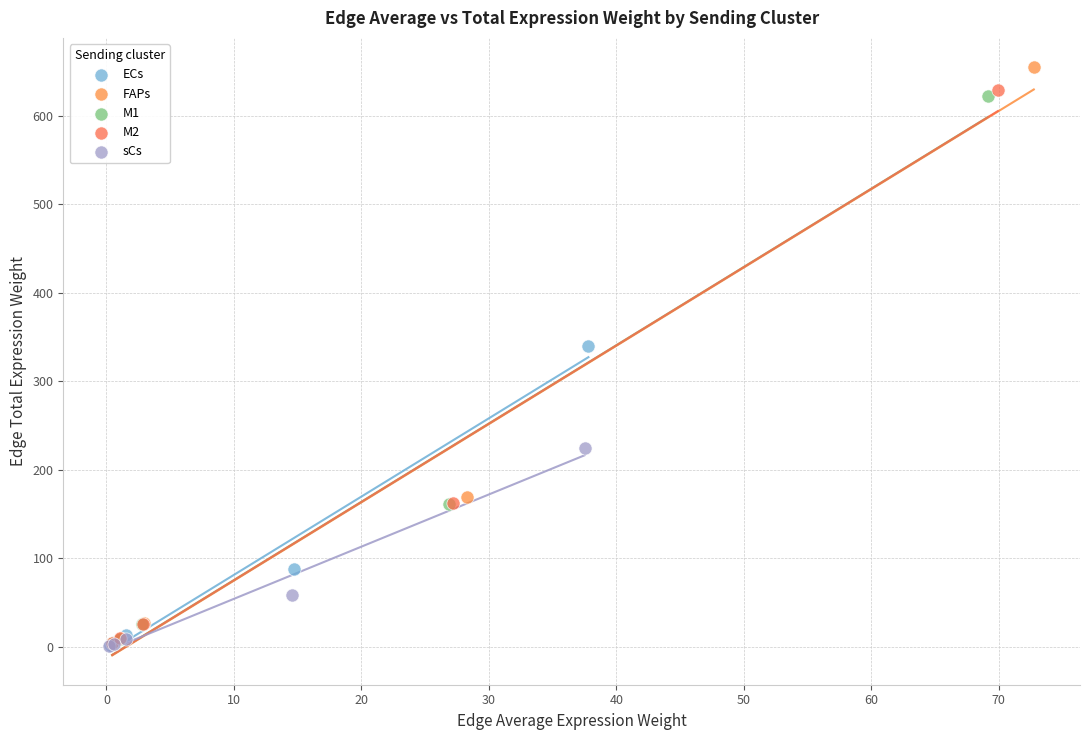

Which series has the widest spread of Y values?

FAPs